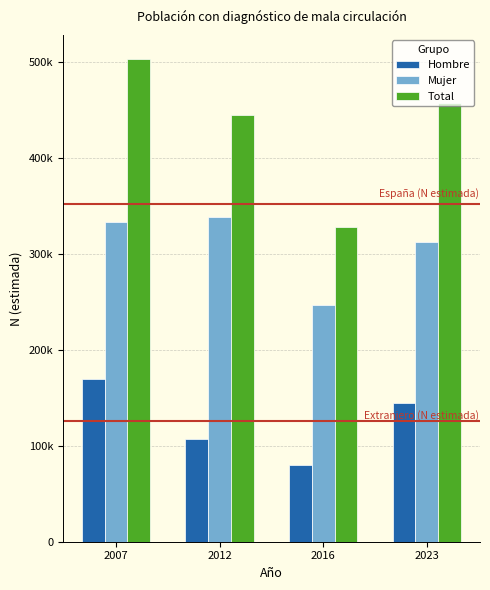

Does the chart contain stacked bars?

No